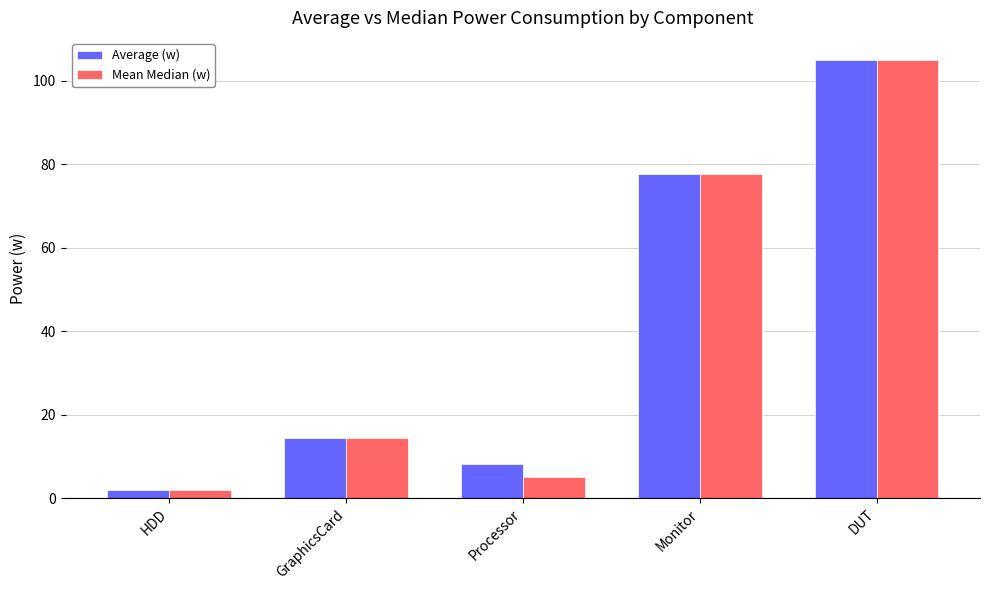

What value does the Average (w) series have at Processor?

8.2